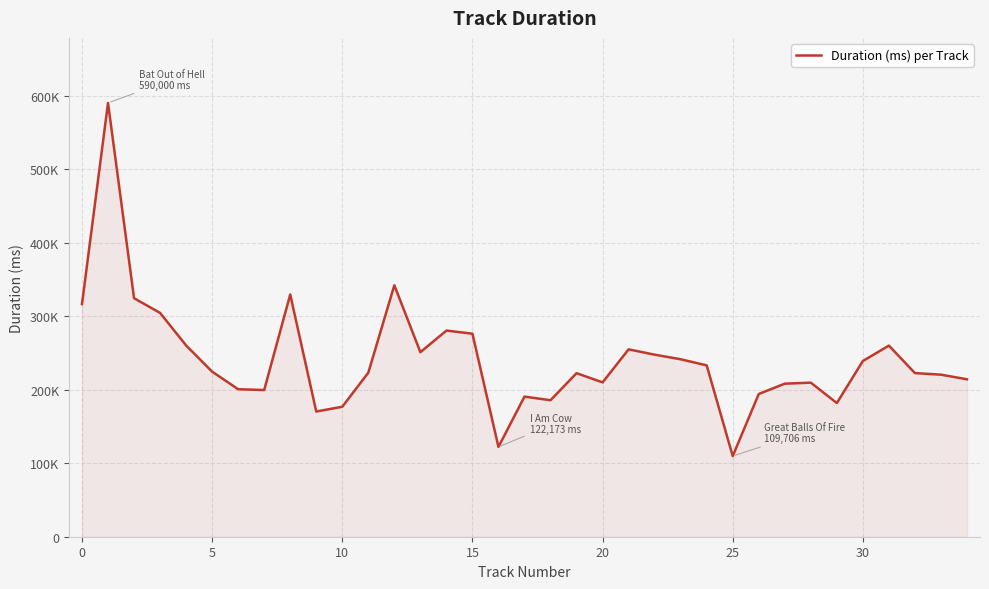

What is the difference between the second highest and minimum values?

232334